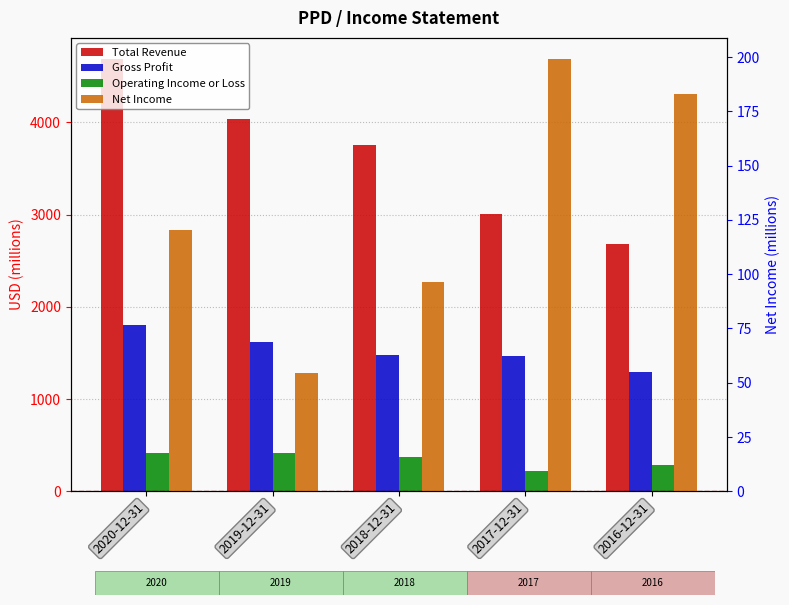

Is it true that Net Income equals 54.7 at 2019-12-31?

True